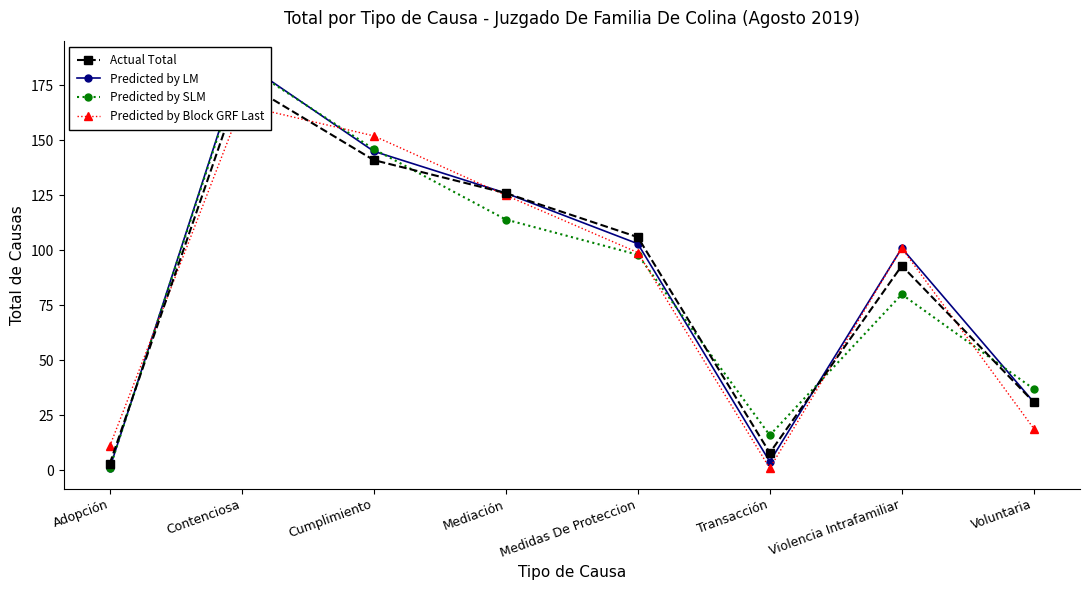

Rank the series at Violencia Intrafamiliar from highest to lowest value.

Predicted by LM, Predicted by Block GRF Last, Actual Total, Predicted by SLM